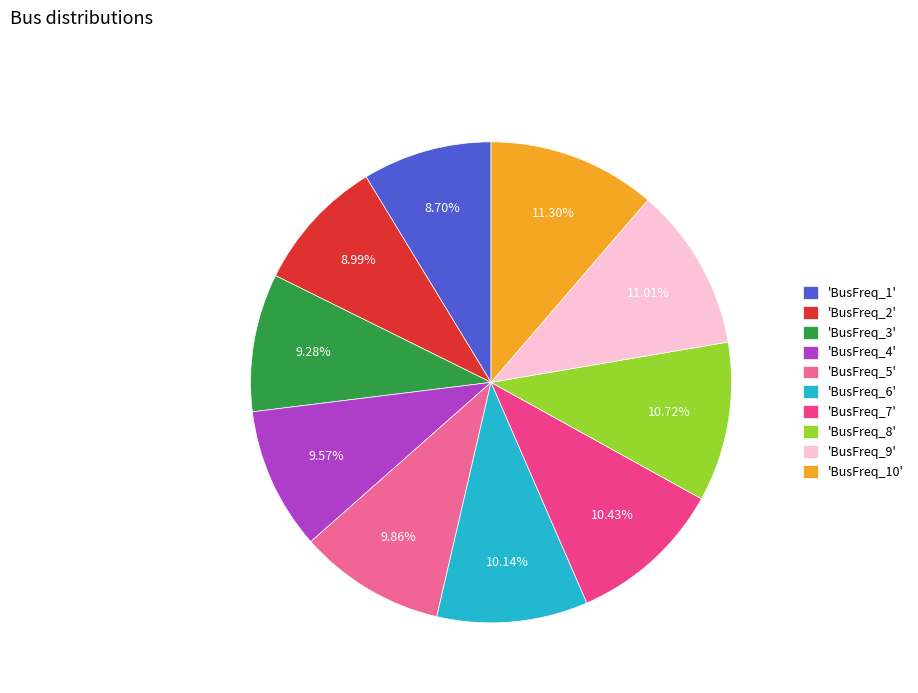

Is the sum of 'BusFreq_1' and 'BusFreq_8' greater than half?

No